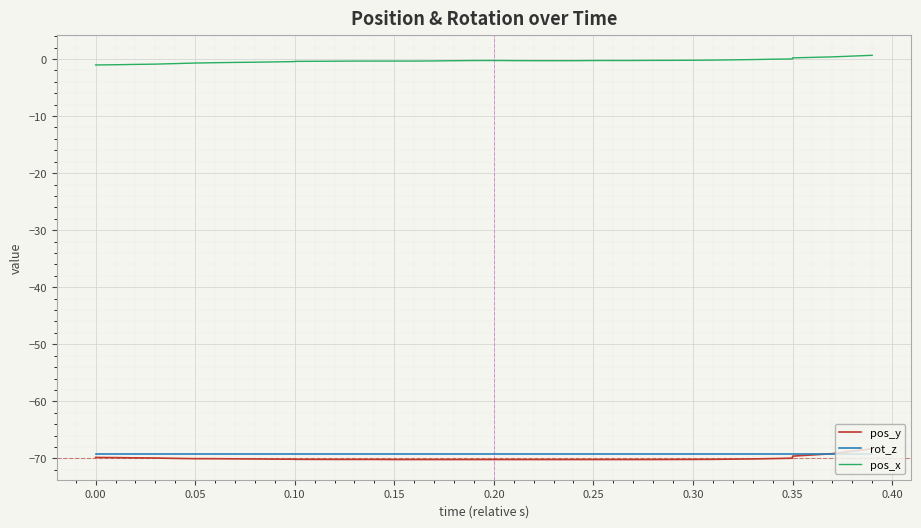

How many lines are shown in the chart?

3